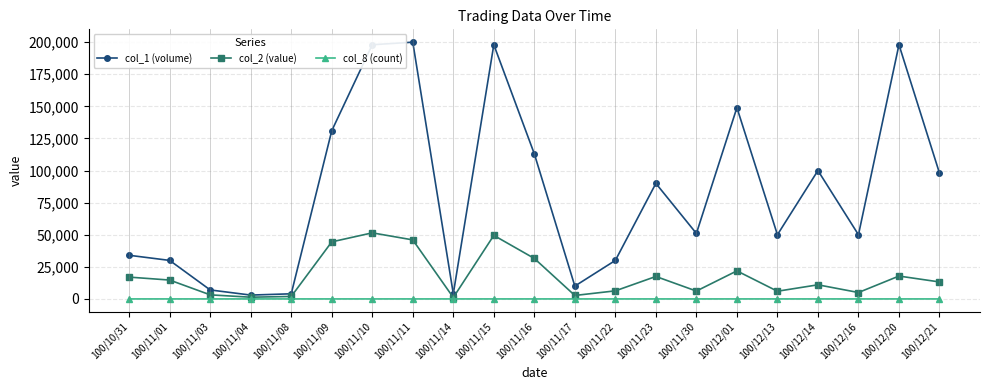

The value of col_1 (volume) at 100/11/22 is 50726. True or false?

False